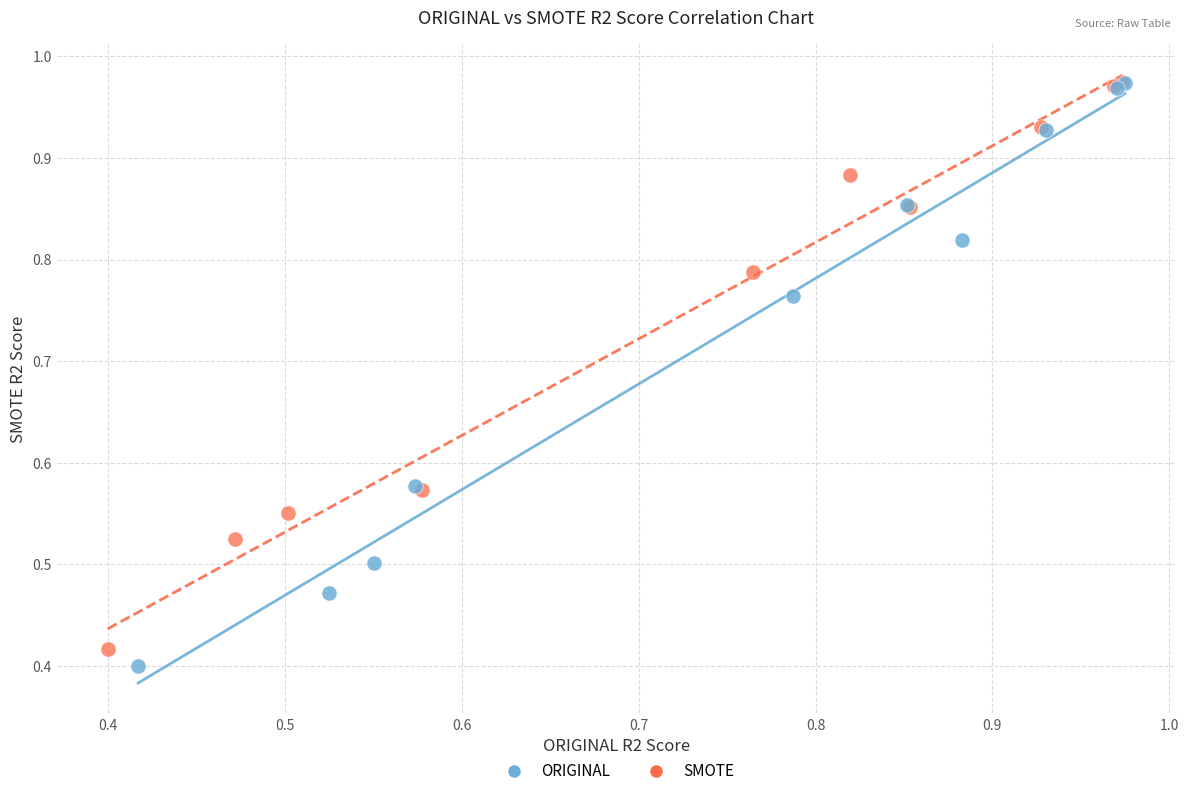

Which series has the widest spread of Y values?

ORIGINAL